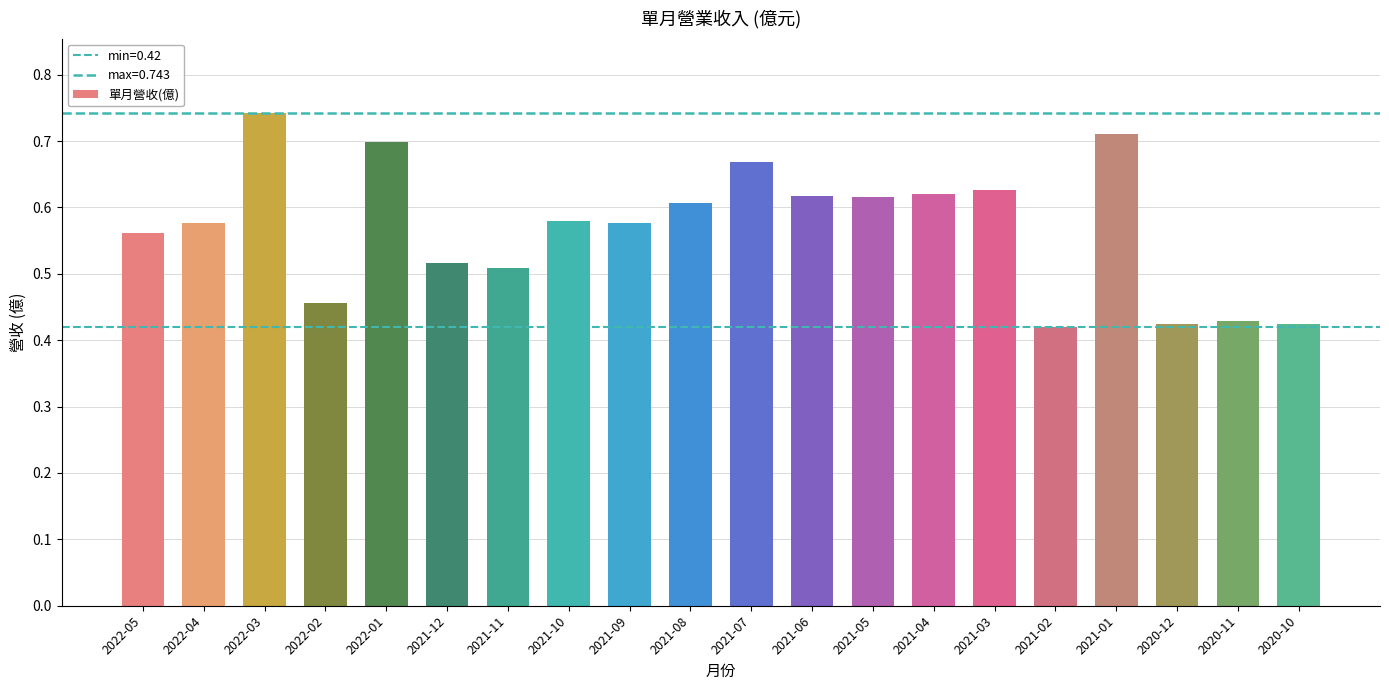

Reading left to right, transcribe all the data shown in this chart.

2022-05=0.6	2022-04=0.6	2022-03=0.7	2022-02=0.5	2022-01=0.7	2021-12=0.5	2021-11=0.5	2021-10=0.6	2021-09=0.6	2021-08=0.6	2021-07=0.7	2021-06=0.6	2021-05=0.6	2021-04=0.6	2021-03=0.6	2021-02=0.4	2021-01=0.7	2020-12=0.4	2020-11=0.4	2020-10=0.4